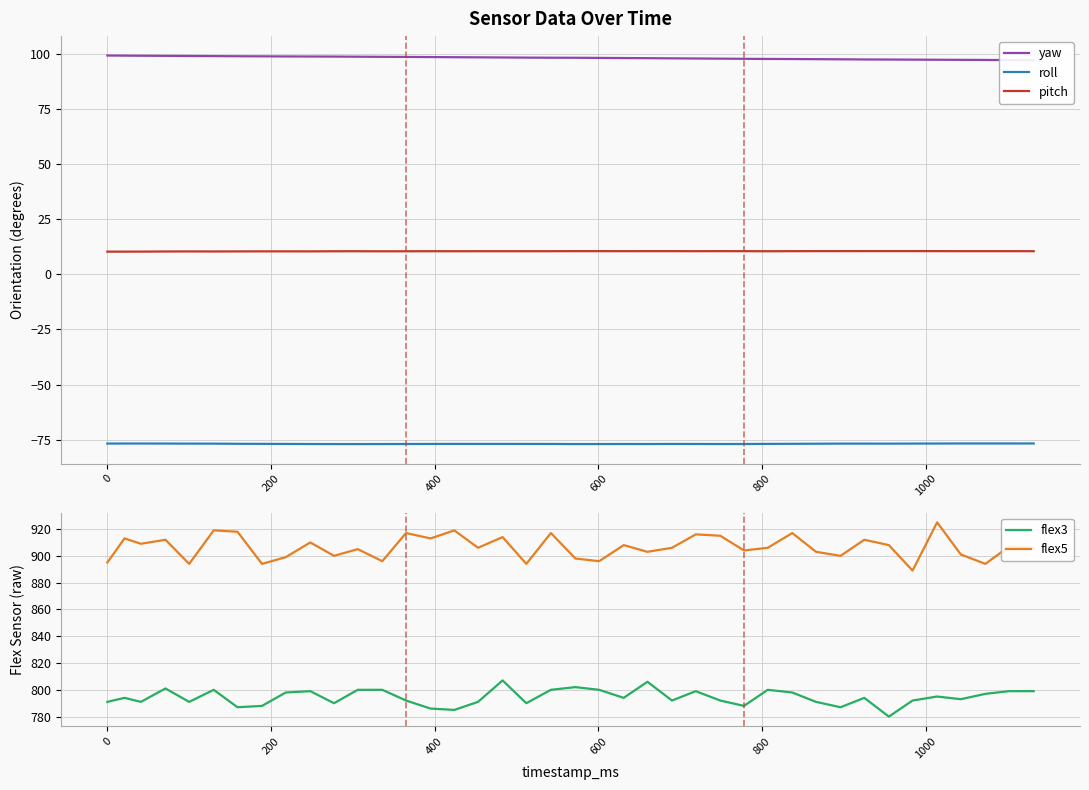

How many lines are shown in the chart?

5